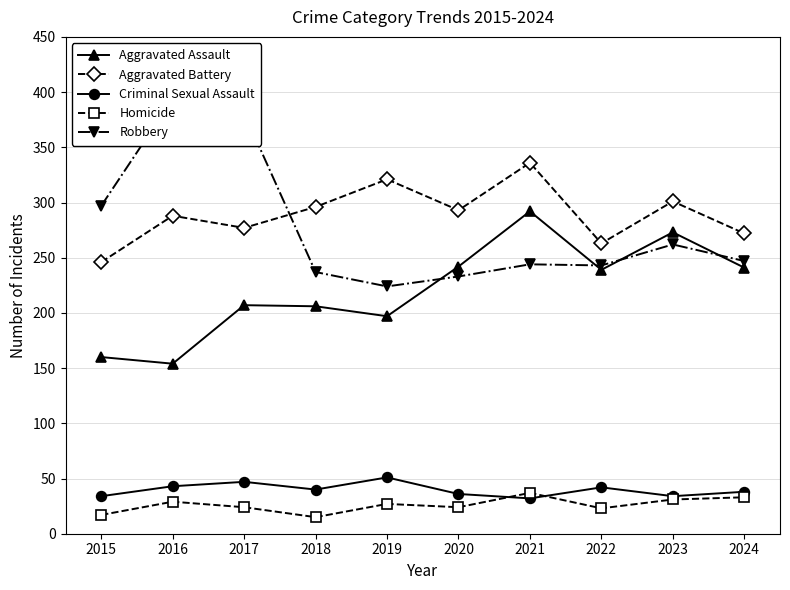

Is it true that Criminal Sexual Assault equals 61 at 2020?

False